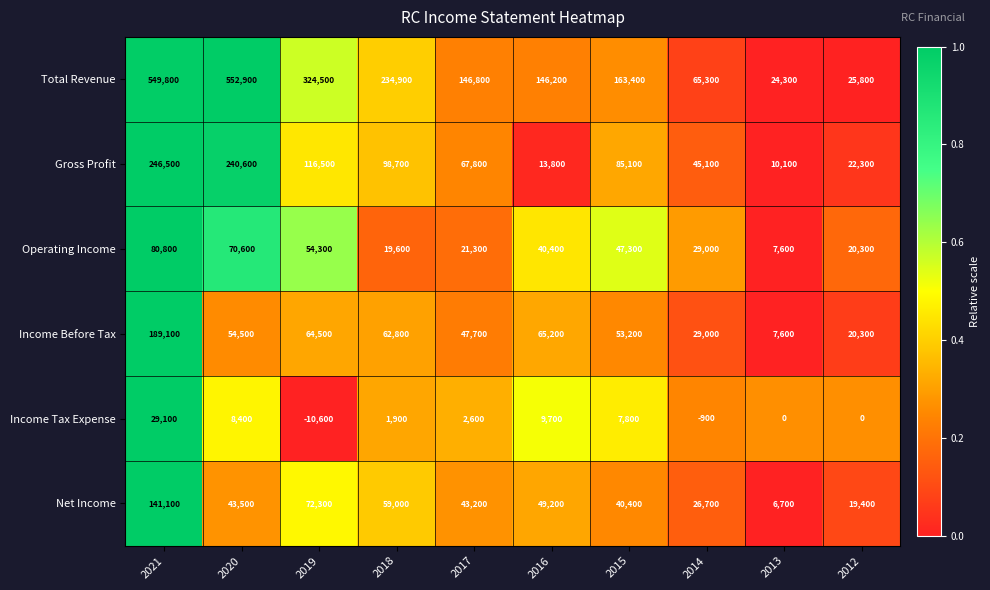

What is the total value across all series at 2015?

397200